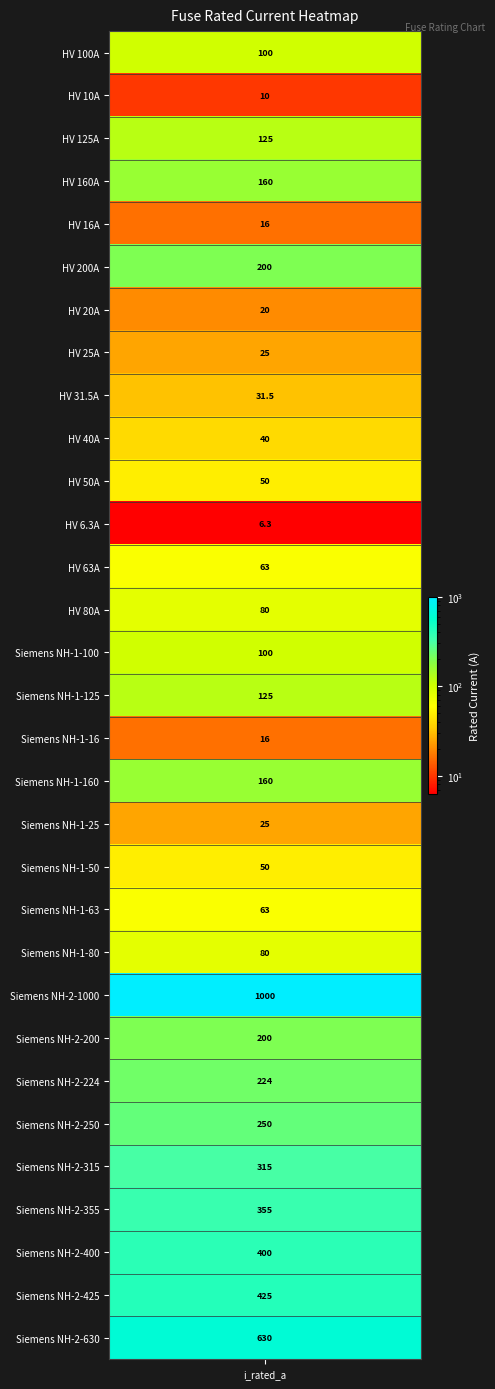

Reading left to right, list all the values displayed in this chart.

100.0	10.0	125.0	160.0	16.0	200.0	20.0	25.0	31.5	40.0	50.0	6.3	63.0	80.0	100.0	125.0	16.0	160.0	25.0	50.0	63.0	80.0	1000.0	200.0	224.0	250.0	315.0	355.0	400.0	425.0	630.0